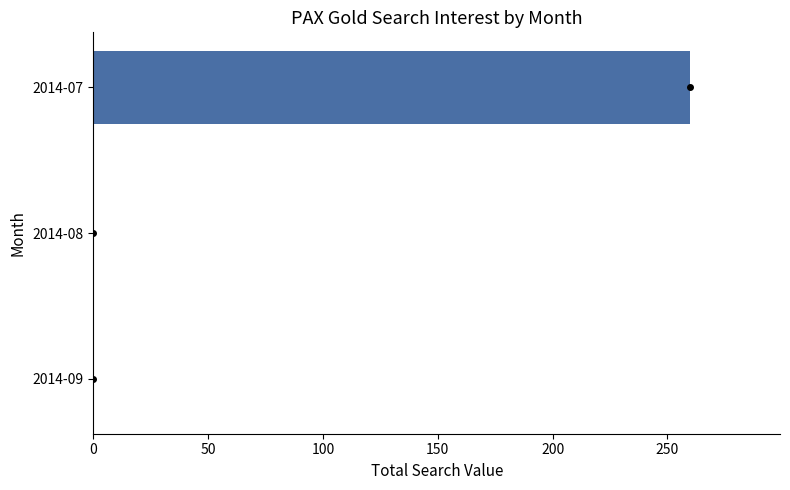

Reading top to bottom, transcribe all the data shown in this chart.

2014-07=260	2014-08=0	2014-09=0